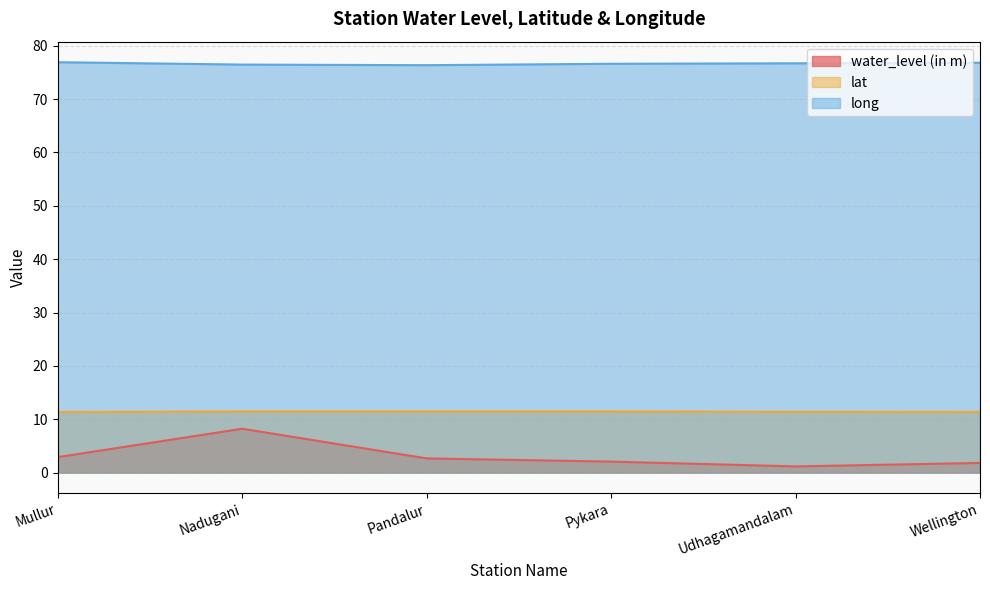

Where is the first local maximum for water_level (in m)?

Nadugani